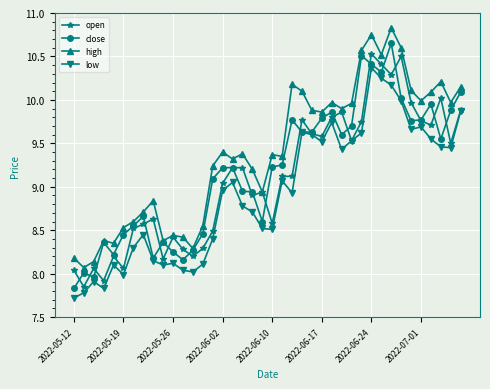

List the series in order of their overall mean, highest first.

high, close, open, low